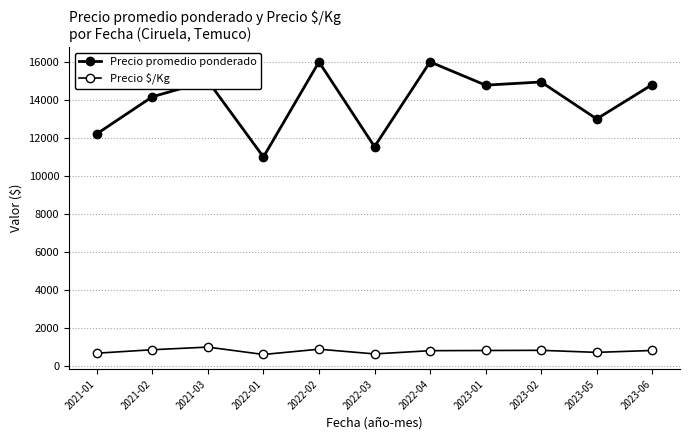

What is the minimum value for Precio $/Kg?

611.5